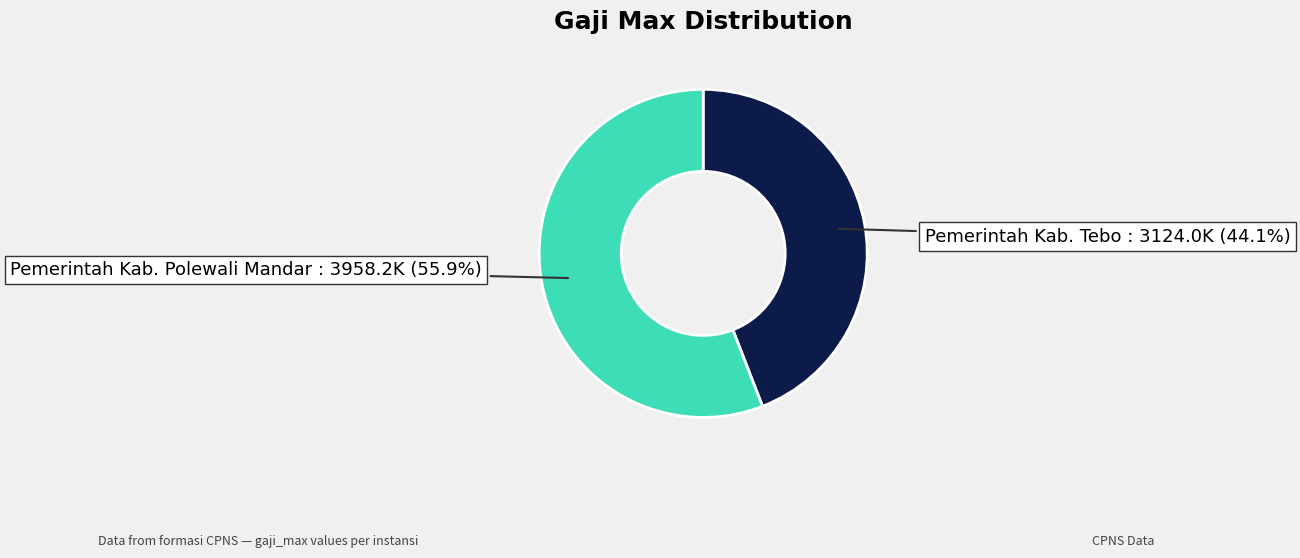

Does any single category account for the majority?

Yes